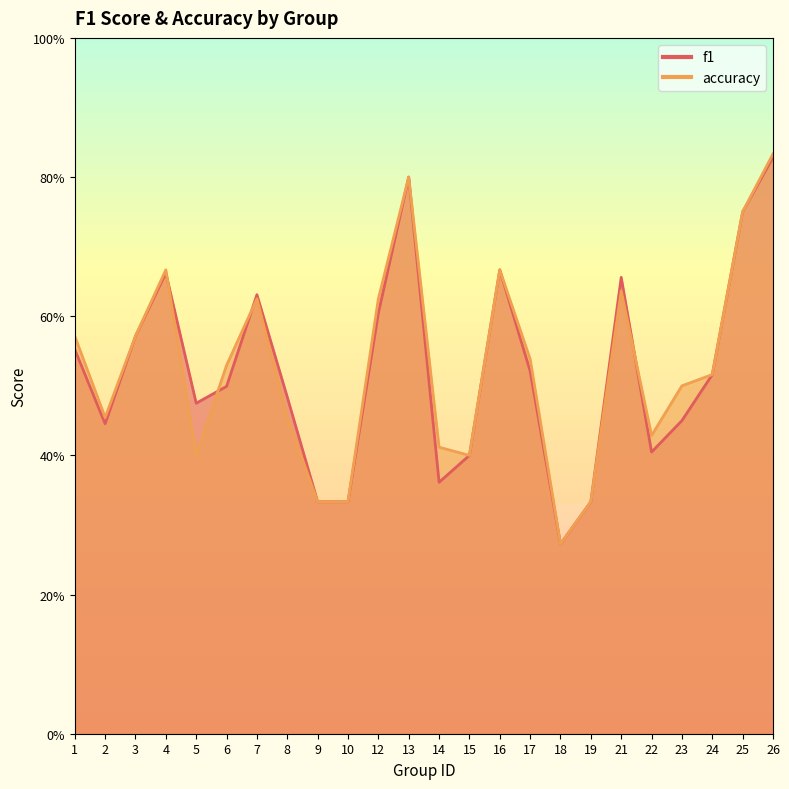

How many lines are shown in the chart?

2